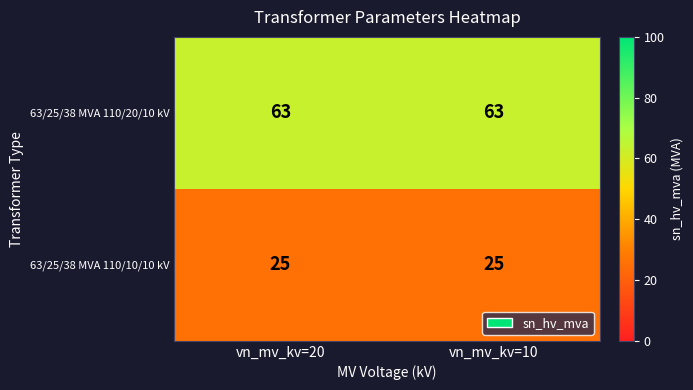

At how many categories does at least one series exceed 45?

2